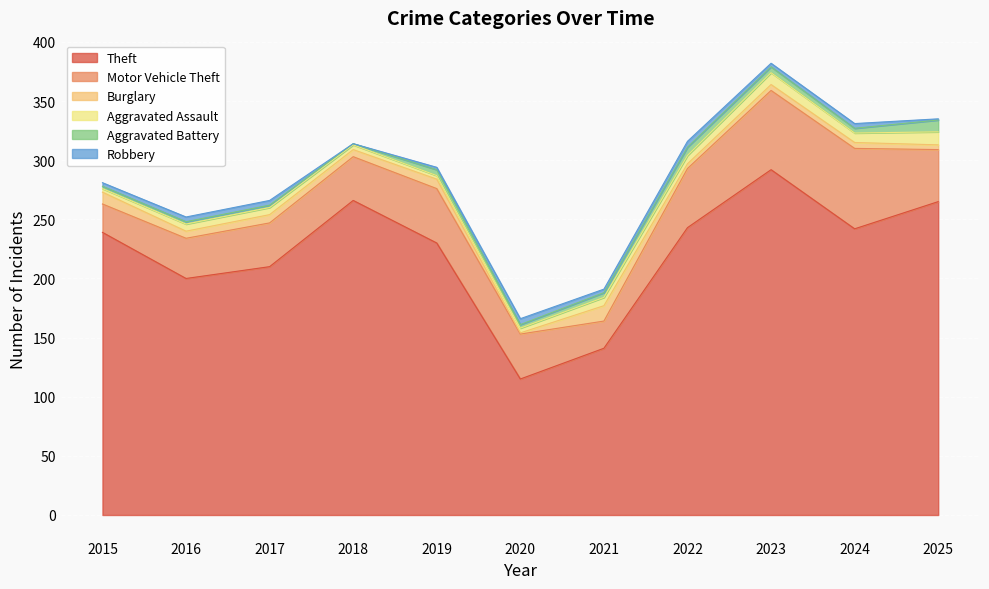

How many categories are shown in the chart?

11